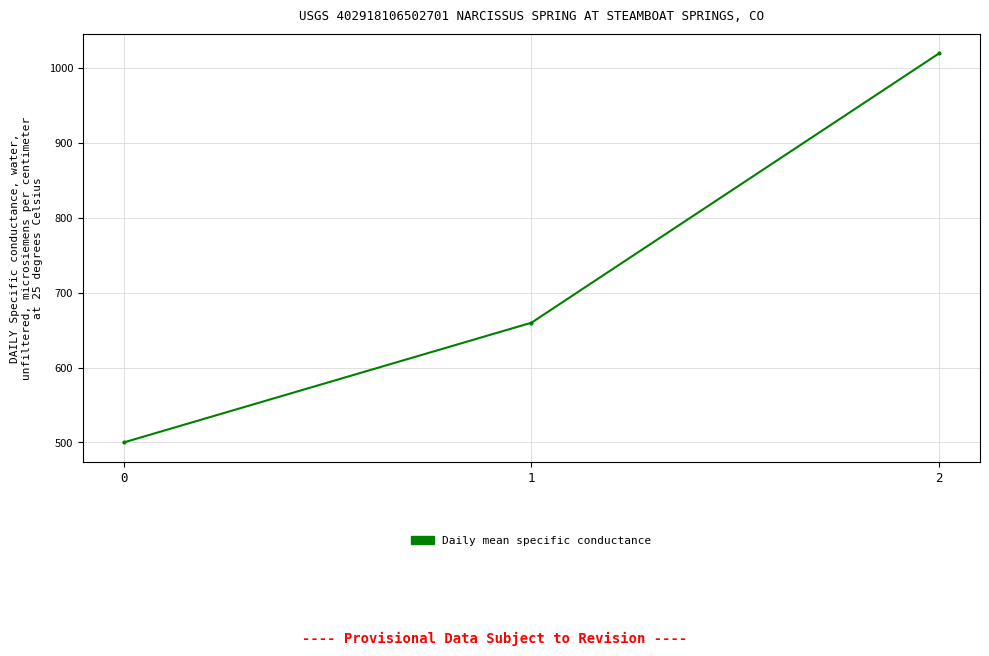

What is the value of the 3rd point from the left?

1020